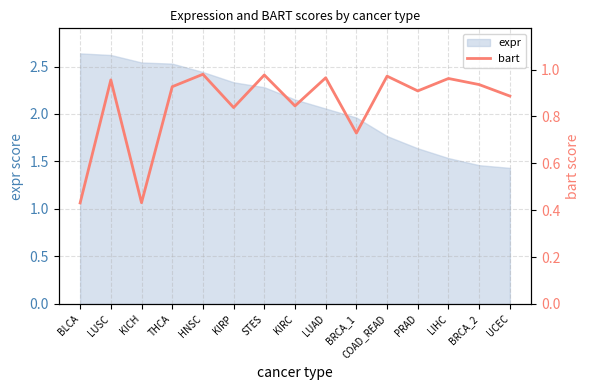

Where is the data nearest to the value 0?

BLCA